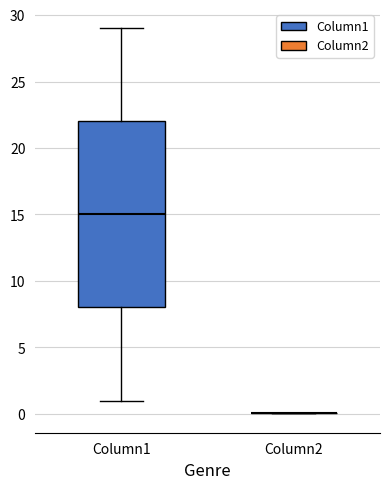

Reading left to right, transcribe this box plot: for each box, give where its median line is, the range the box spans, and where its two whiskers end, as read against the y-axis. The values are not printed on the chart, so give them approximately, as read against the axis.

Column1: median 15, box 8 to 22, whiskers 1 to 29
Column2: box collapsed to a line at 0, whiskers 0 to 0